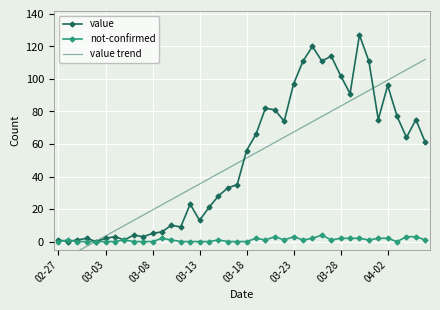

How many data points in value are less than 56?

20